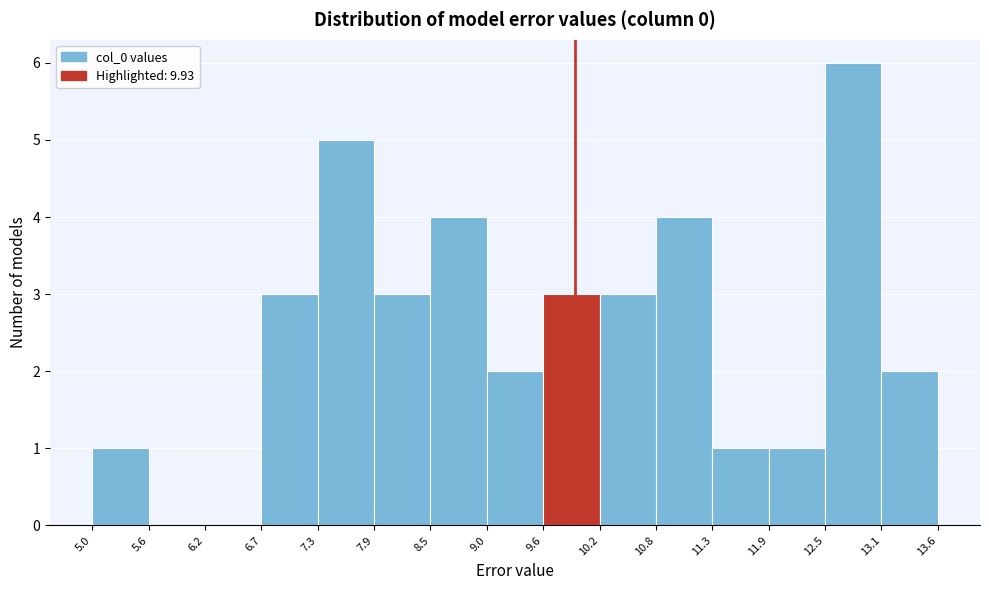

Reading left to right, list every bar in this chart as the range it spans on the x-axis followed by its height. The values are not printed on the chart, so give them approximately, as read against the axis.

5.0 to 5.6: 1
5.6 to 6.2: 0
6.2 to 6.7: 0
6.7 to 7.3: 3
7.3 to 7.9: 5
7.9 to 8.5: 3
8.5 to 9.0: 4
9.0 to 9.6: 2
9.6 to 10.2: 3
10.2 to 10.8: 3
10.8 to 11.3: 4
11.3 to 11.9: 1
11.9 to 12.5: 1
12.5 to 13.1: 6
13.1 to 13.6: 2